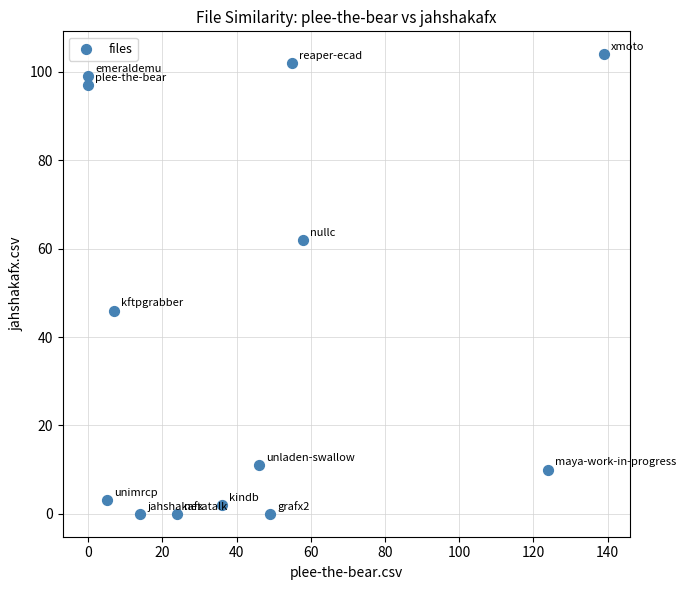

What is the range of Y values (max minus min)?

104